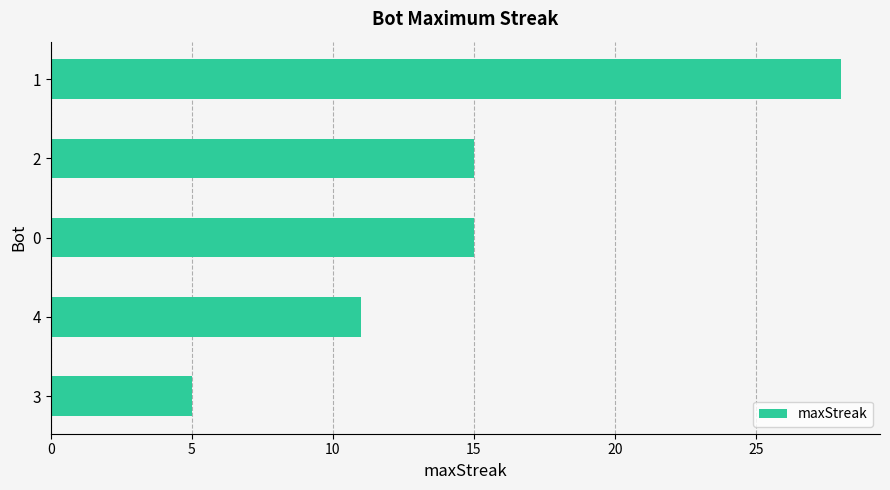

The chart shows a value of 7 at 2. True or false?

False